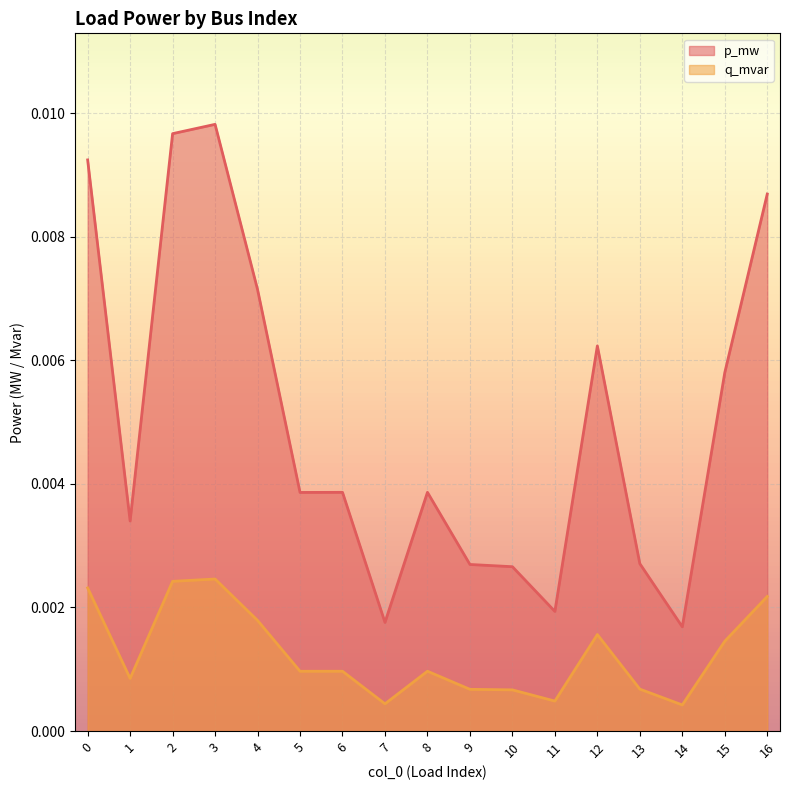

Where is the first local minimum for p_mw?

1